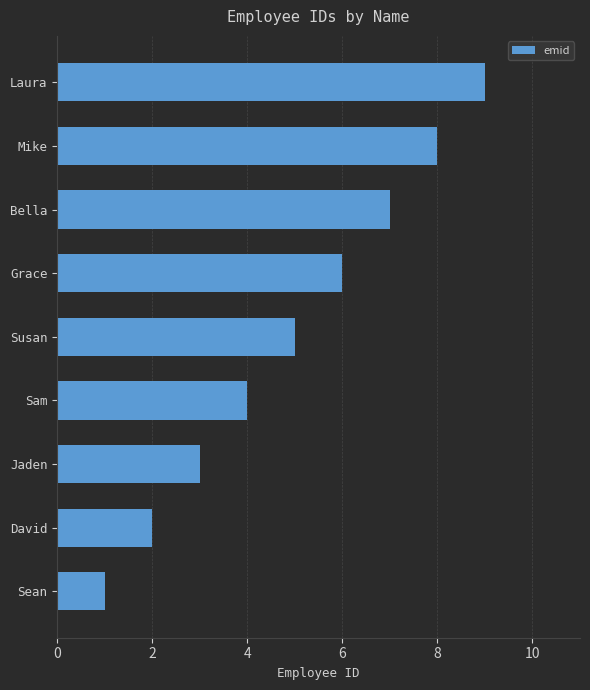

How many categories are shown in the chart?

9